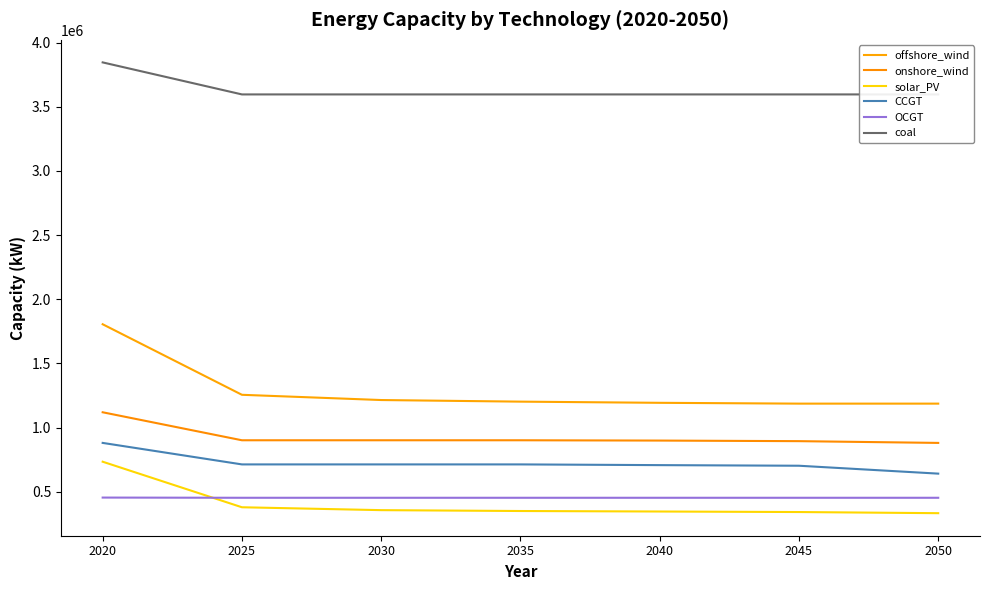

What is the difference between the maximum and second lowest values in the solar_PV series?

392218.7